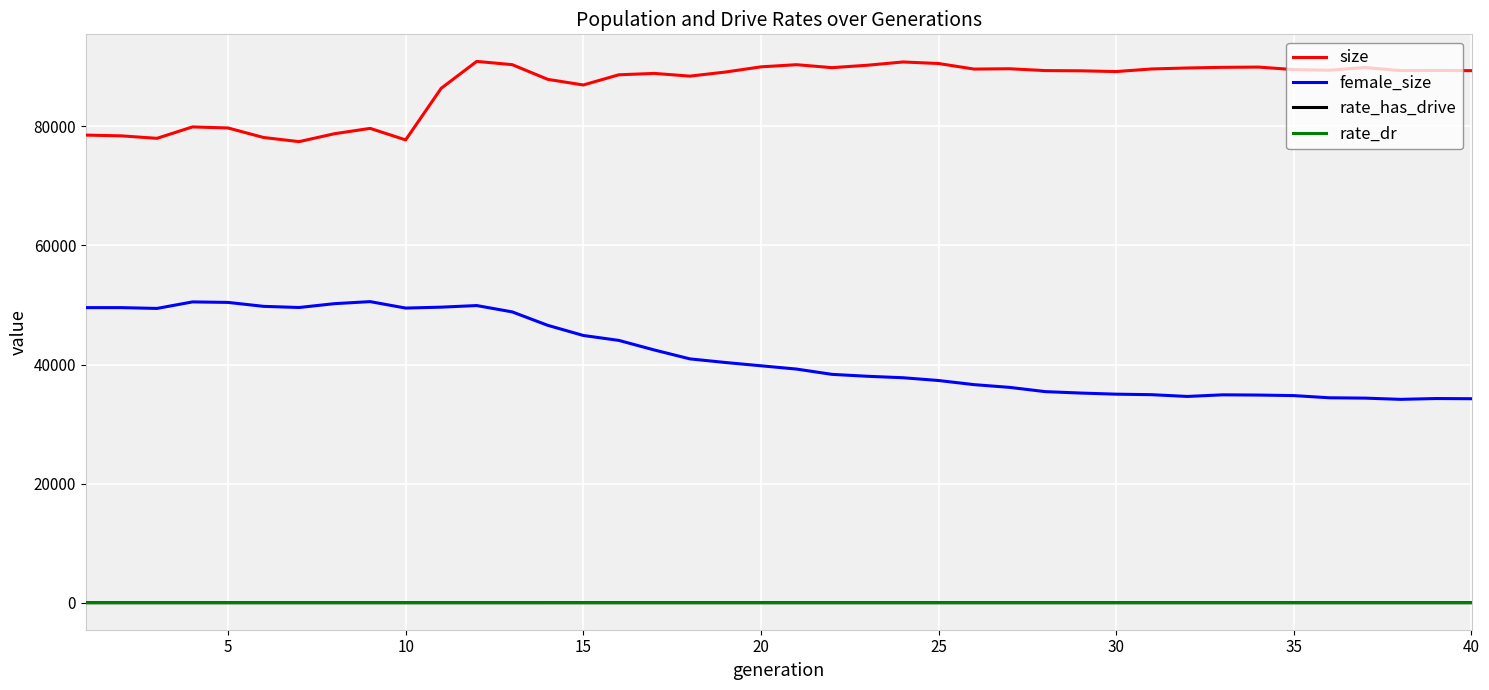

True or false: female_size and size intersect in this chart.

False